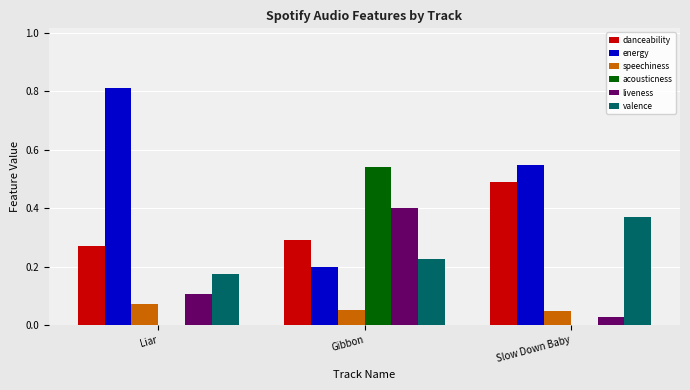

What are all the series names shown in the legend?

danceability, energy, speechiness, acousticness, liveness, valence